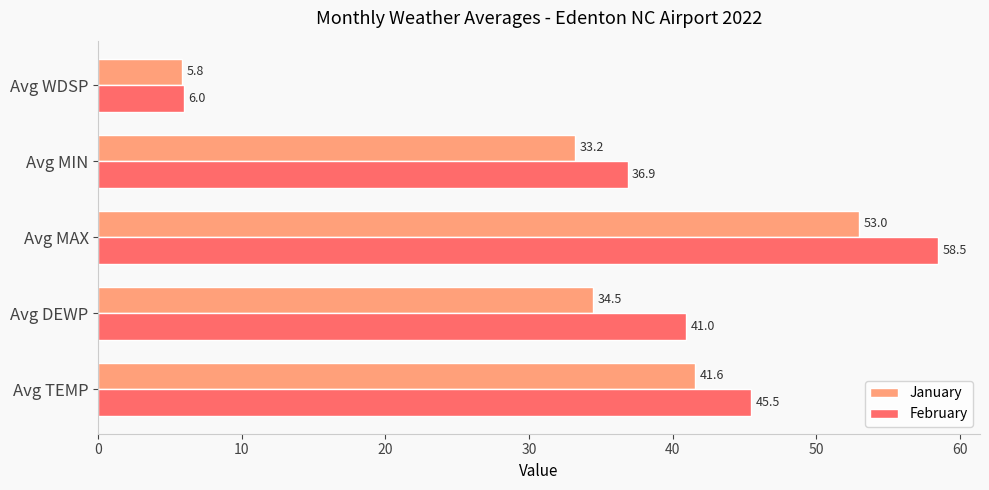

Rank the series by their maximum value, from highest to lowest.

February, January